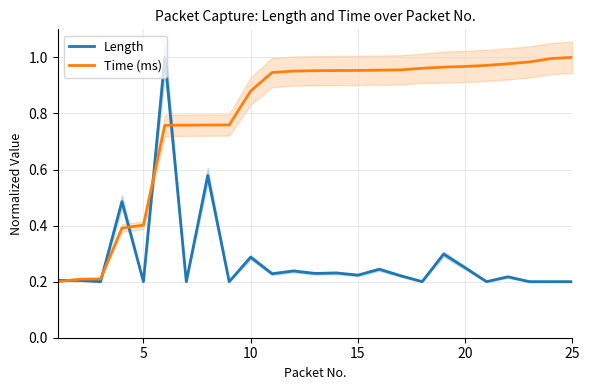

What is the lowest value of the Length series?

0.2